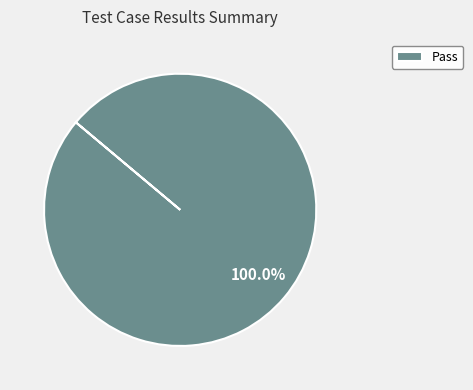

To the nearest percent, what percentage of the pie is Pass?

100%